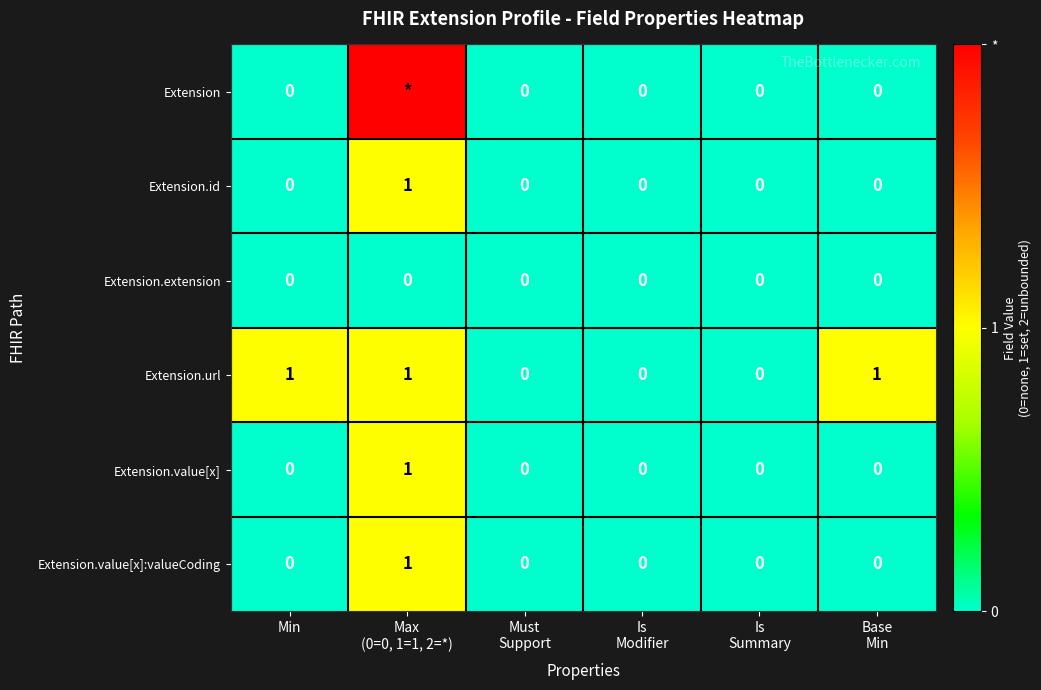

How many data points in Extension.url are less than 1?

3